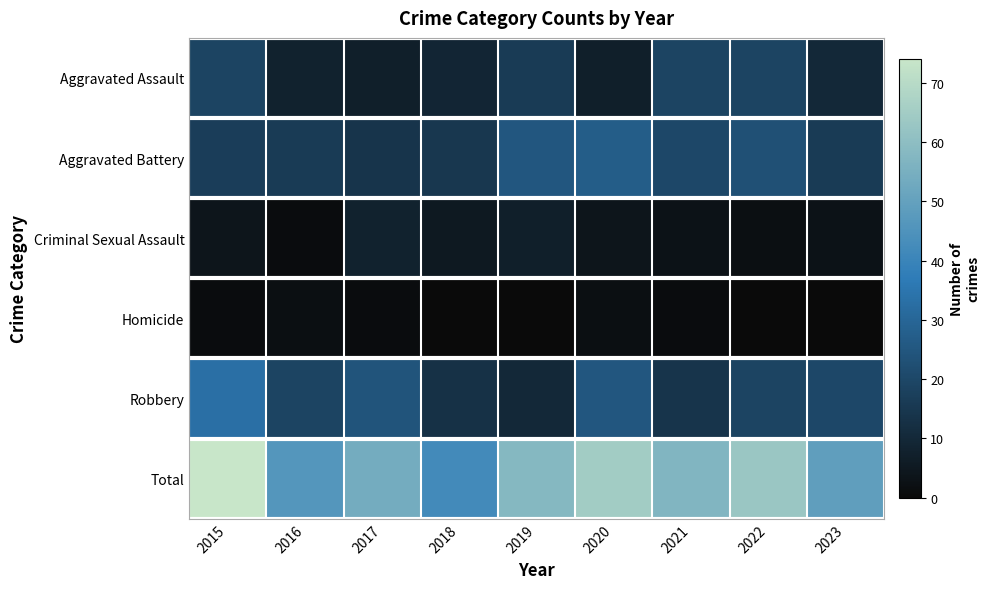

Which series has the largest total across all categories?

Total